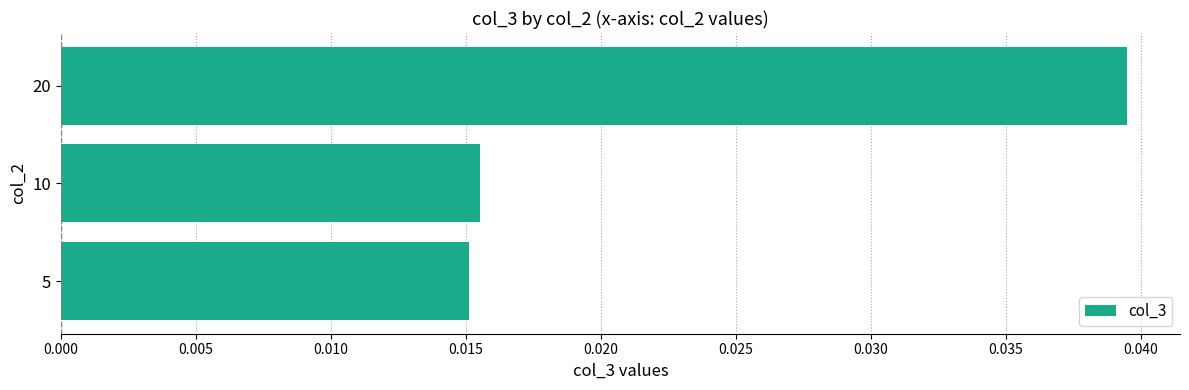

How many values are between 0 and 1?

3